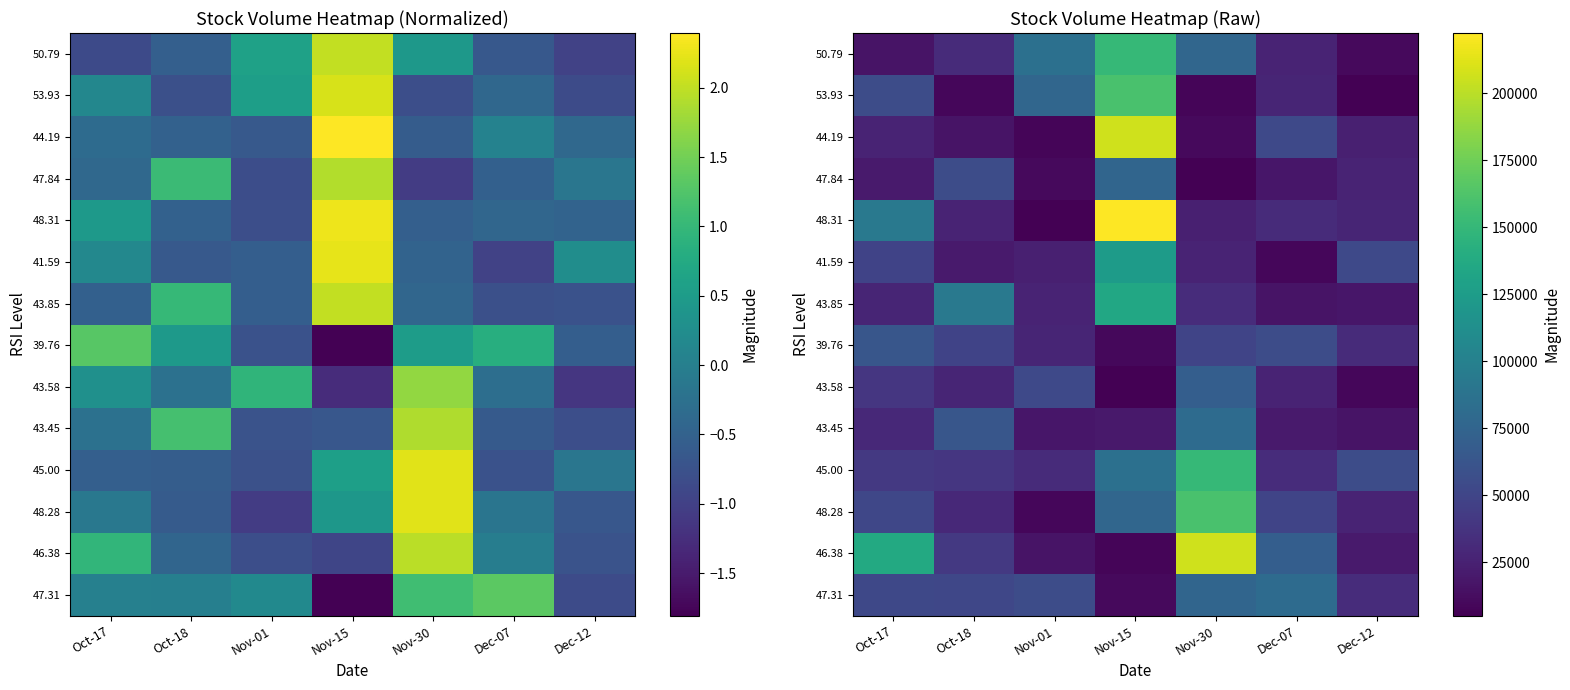

The 39.76 series shows 17158 at Nov-15. True or false?

False